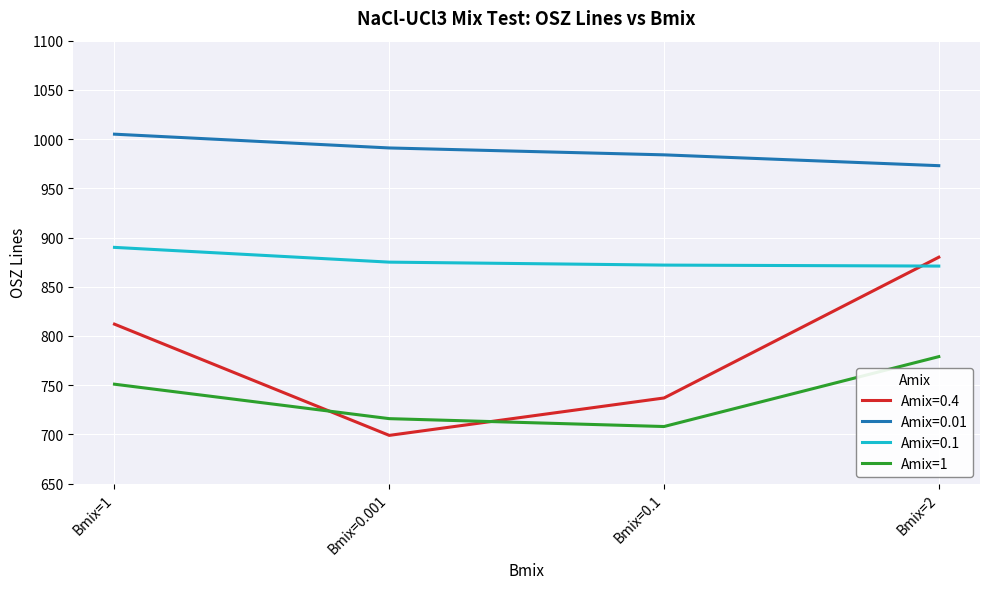

What is the difference between the Amix=0.01 values at Bmix=1 and Bmix=0.001?

14